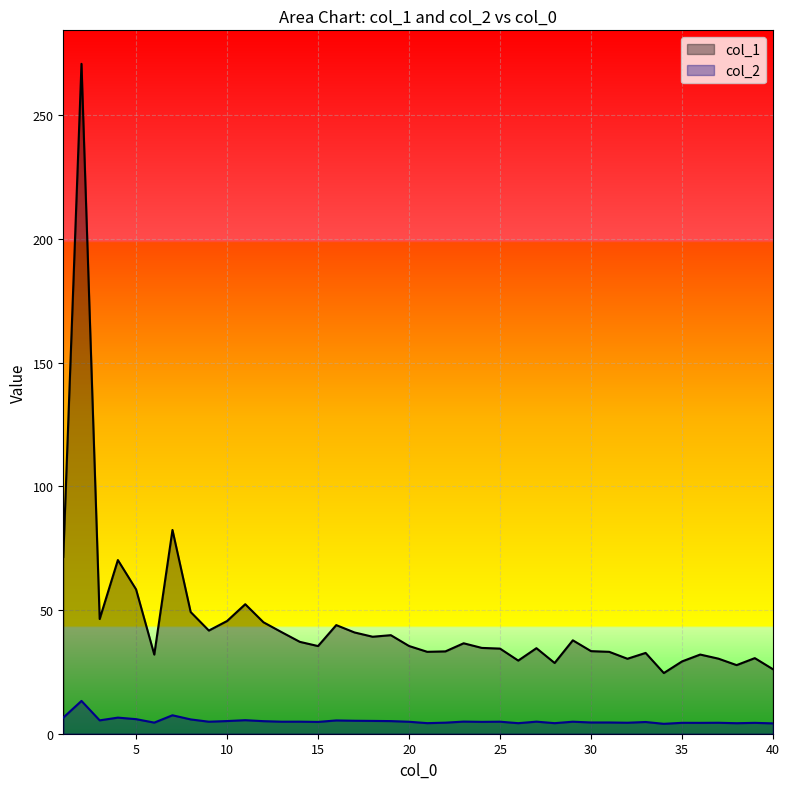

What is the value of the col_1 point at the 33rd from the left?

32.7